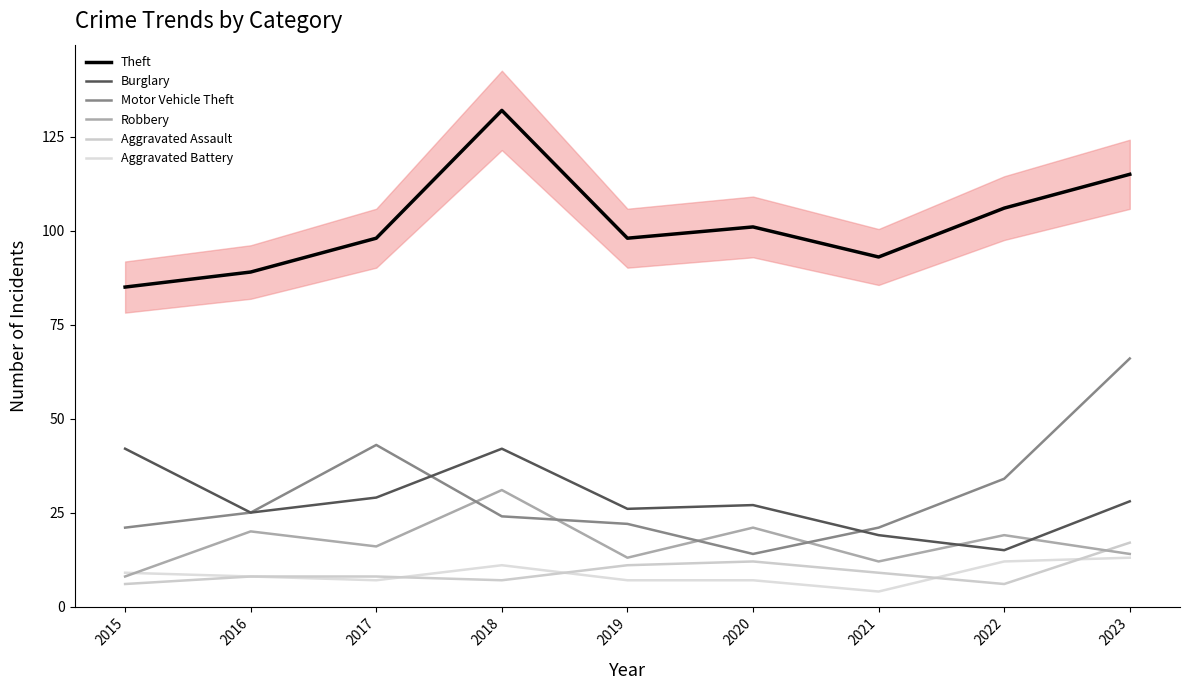

True or false: Burglary and Aggravated Assault cross at least once.

False